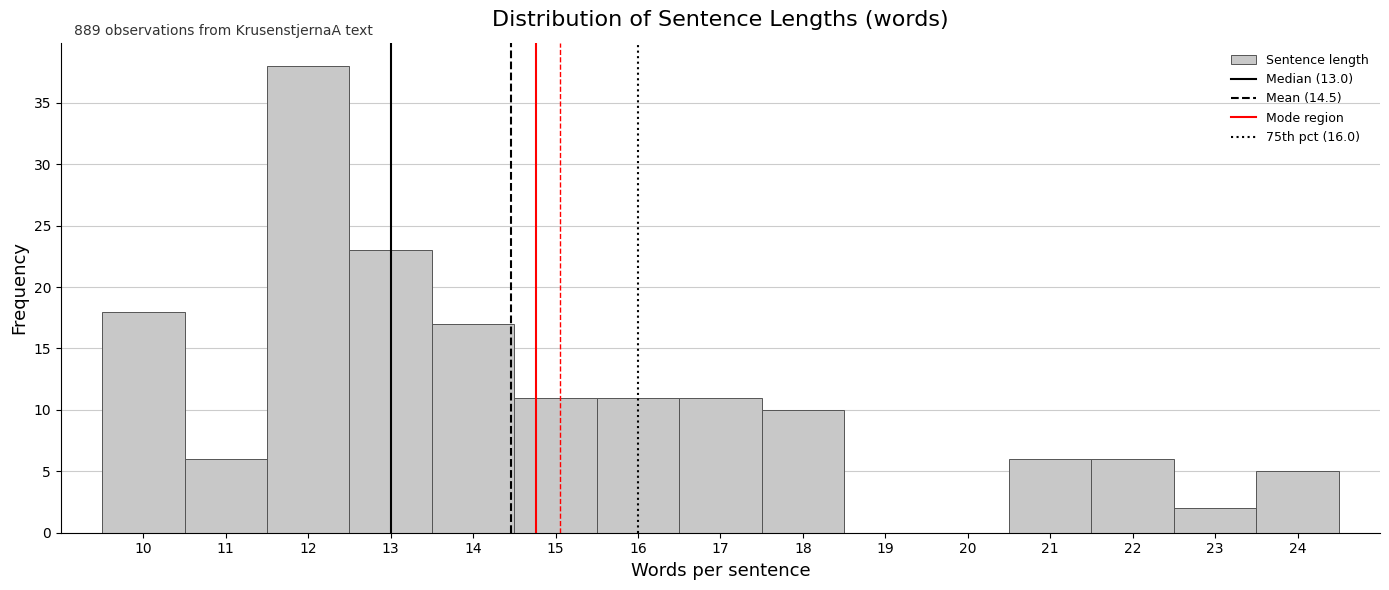

Which range on the x-axis has the tallest bar?

11.5 to 12.5